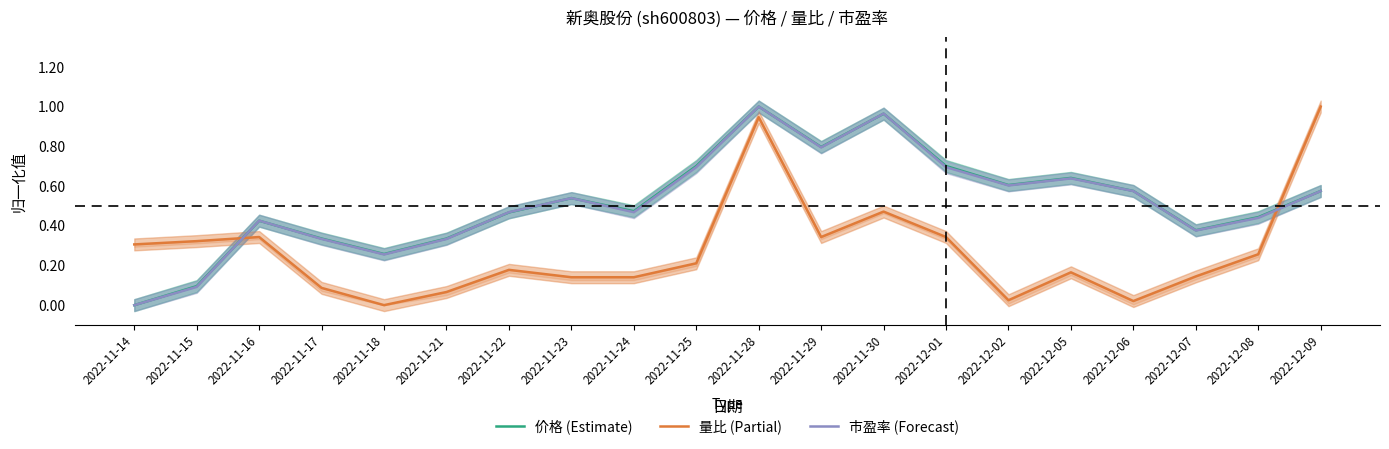

The 市盈率 (Forecast) series shows 0.8 at 2022-11-29. True or false?

True